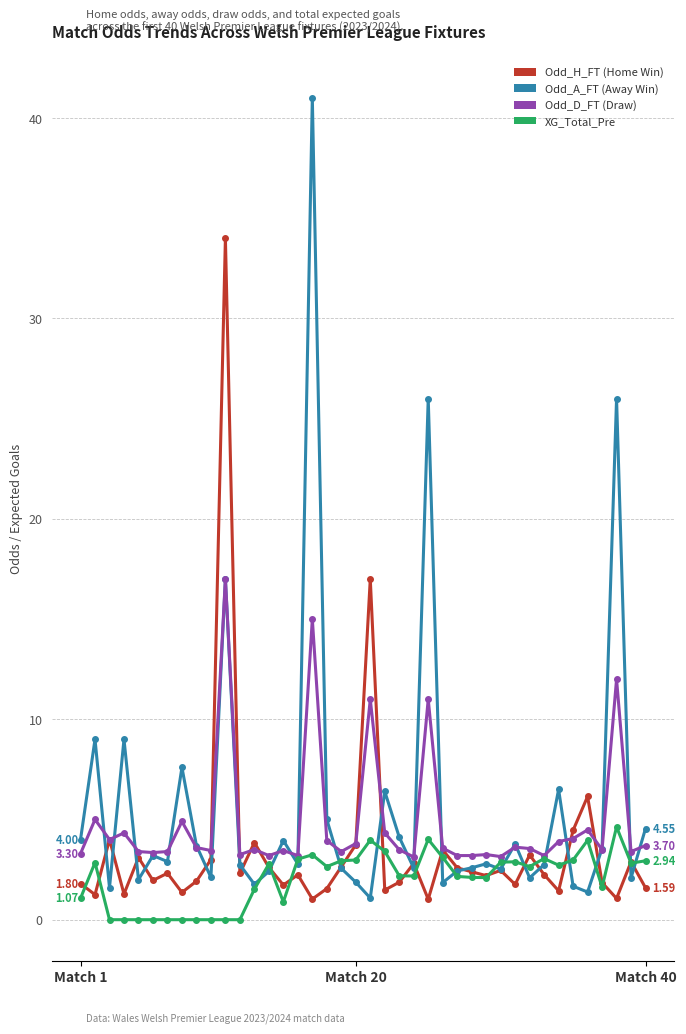

How many lines are shown in the chart?

4